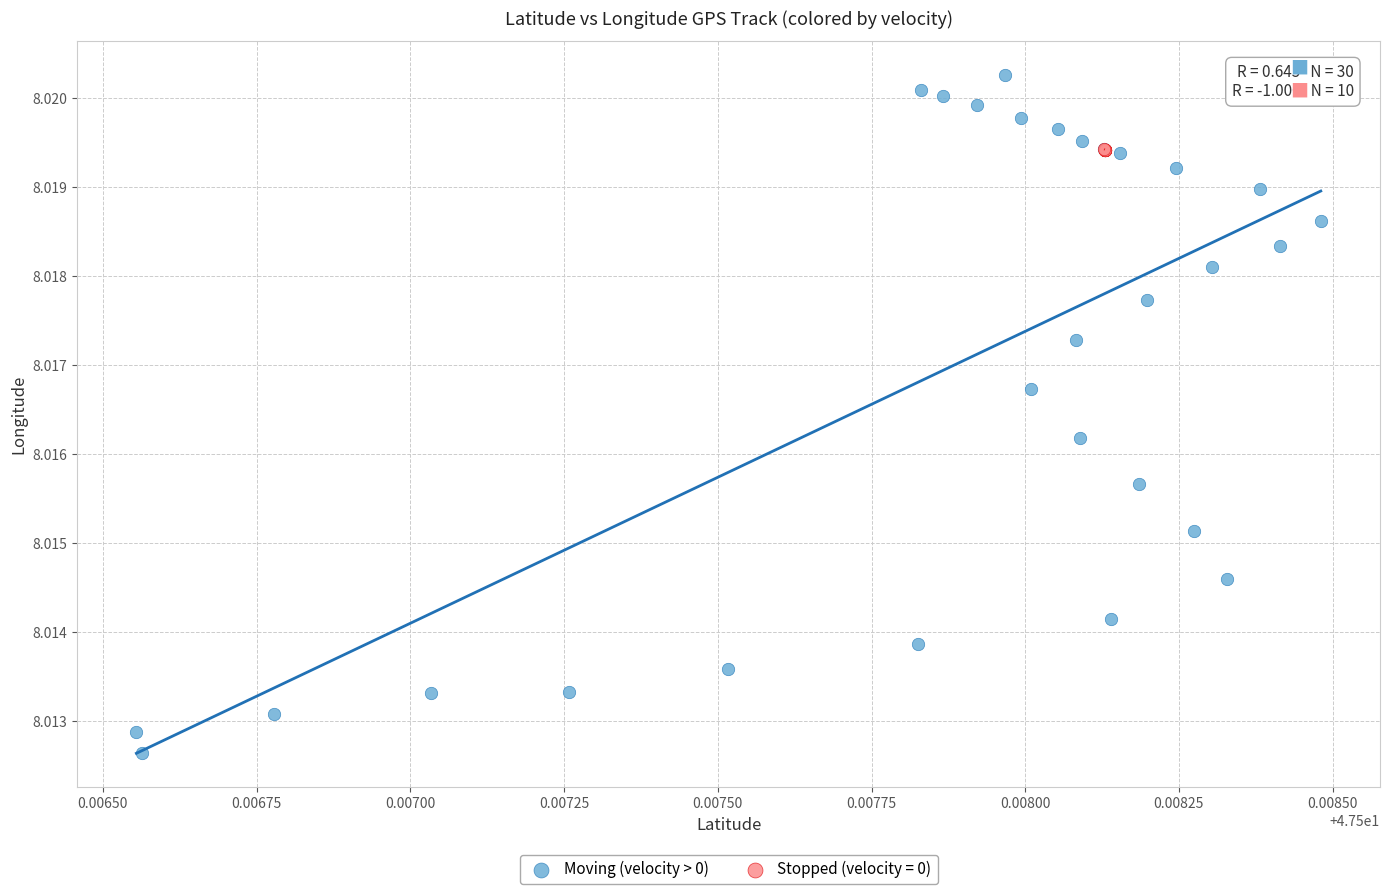

Which series contains the lowest Y value?

Moving (velocity > 0)